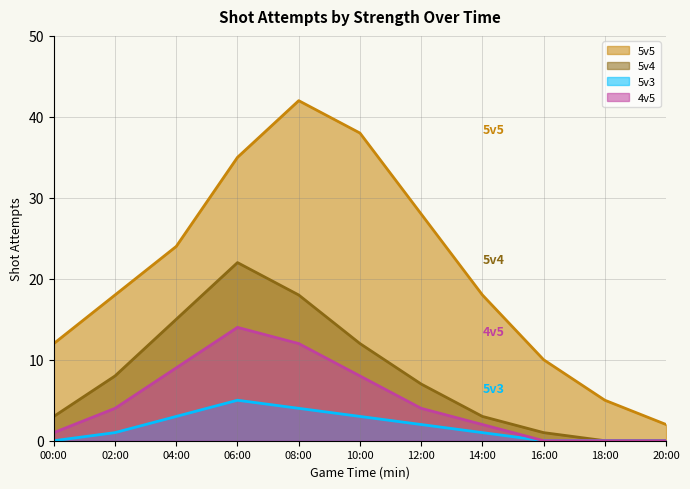

Does the chart display data point markers on the line(s)?

No